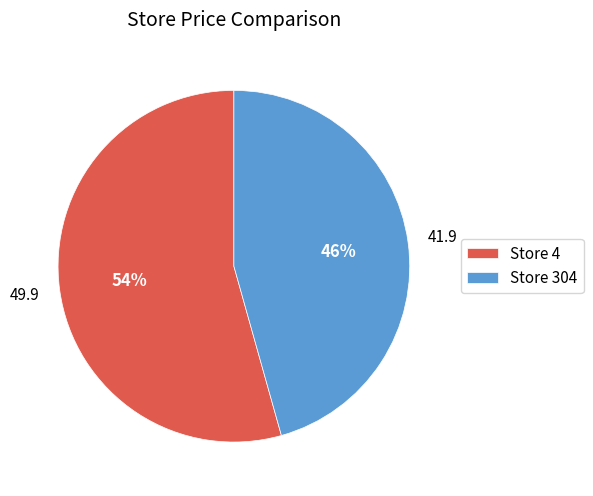

Do Store 4 and Store 304 together represent more than half of the pie?

Yes